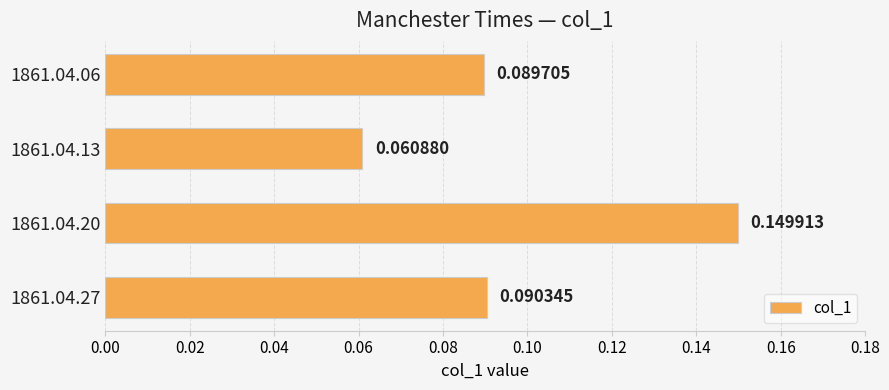

How many bars are there in total?

4